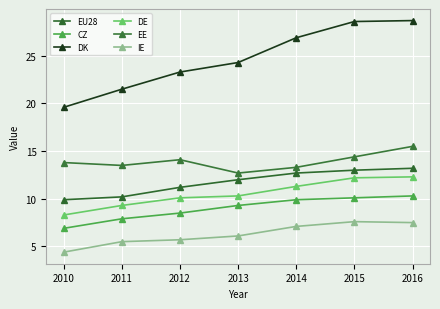

How many lines are shown in the chart?

6